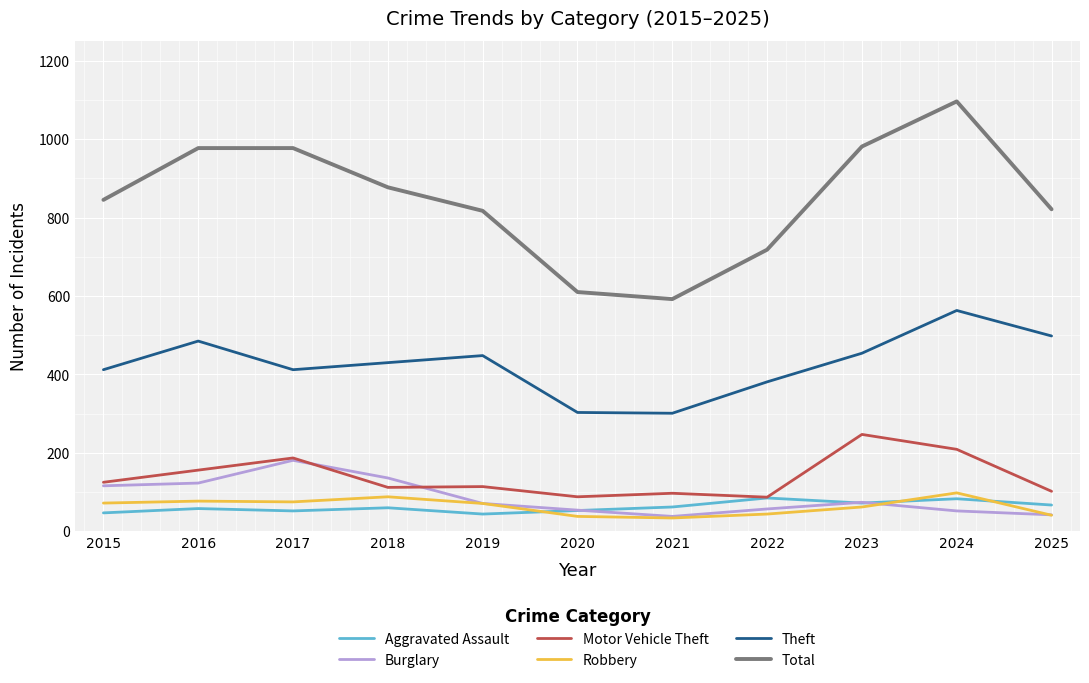

Between 2017 and 2023, which series saw the biggest shift?

Burglary